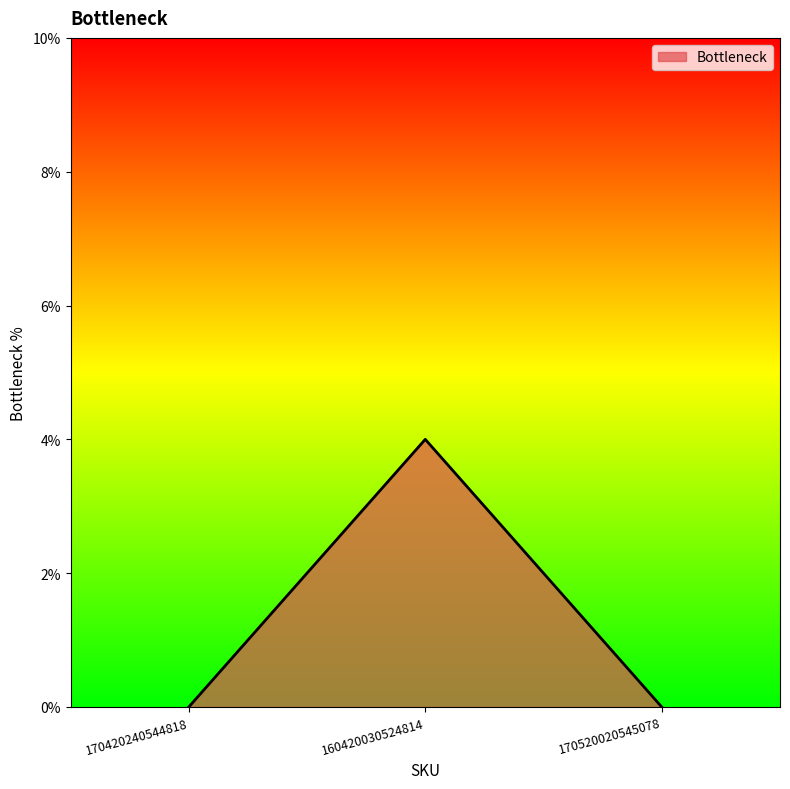

How many categories are shown in the chart?

3